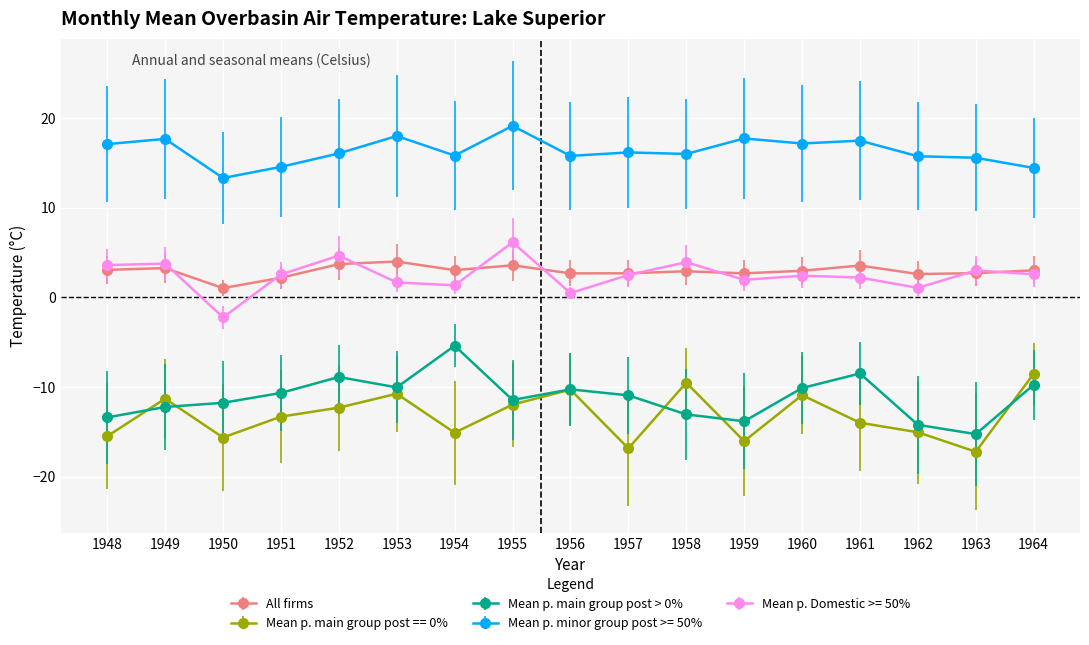

What is the value of the Mean p. minor group post >= 50% point at the 8th from the left?

19.1